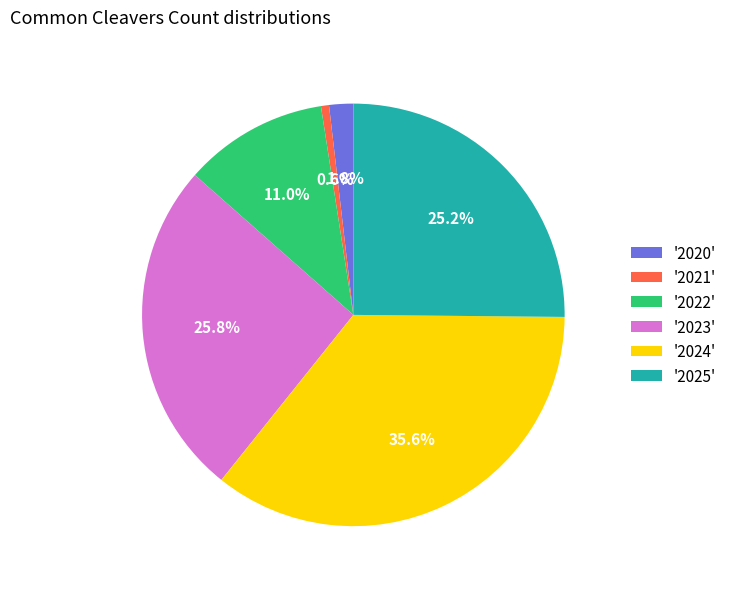

What is the largest slice in the pie chart?

'2024'